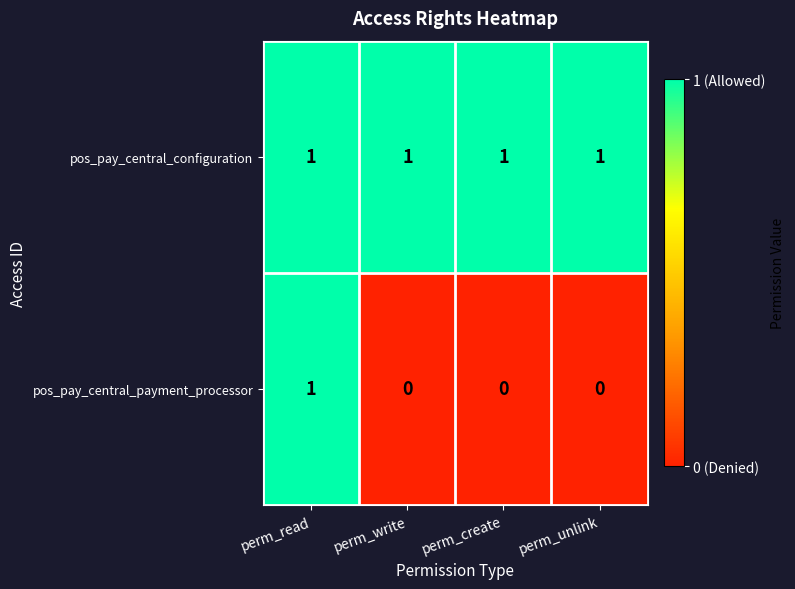

What is the difference between the highest and lowest values at perm_unlink?

1